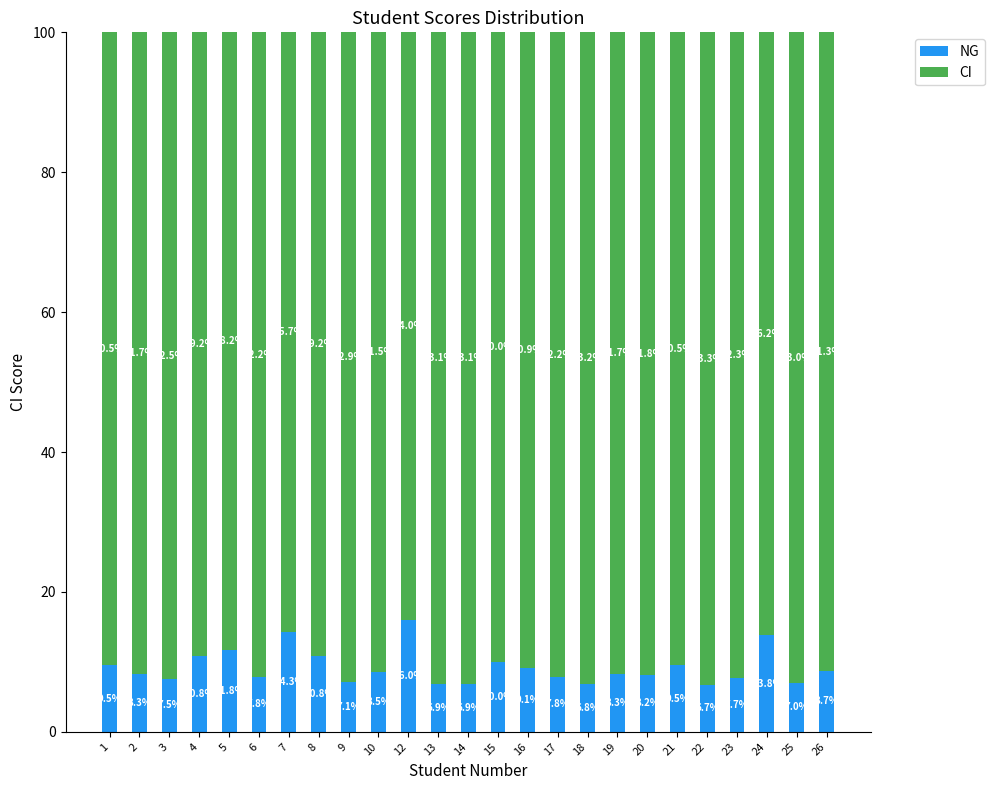

The NG series shows 8.5 at 10. True or false?

True